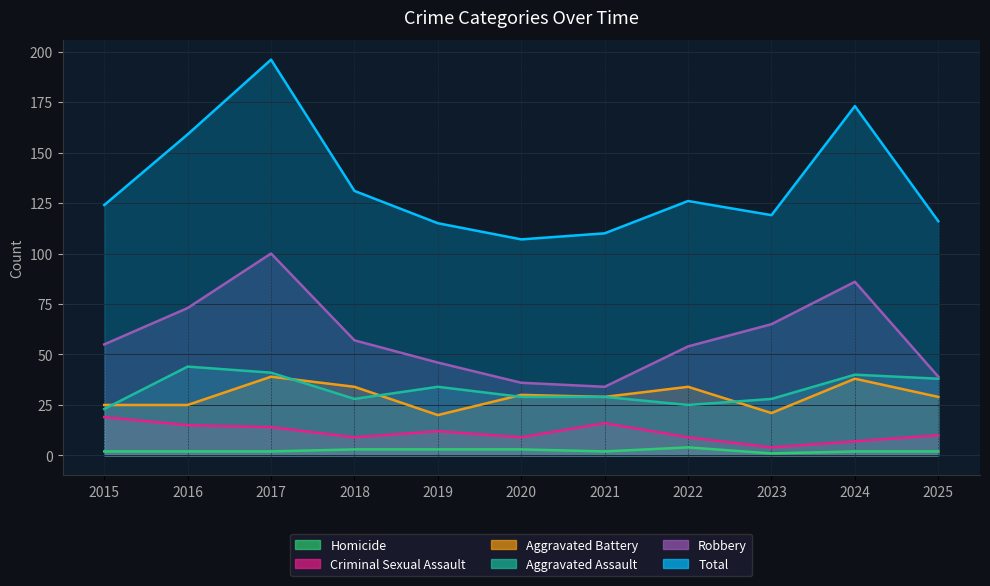

What is the highest value of the Robbery series?

100